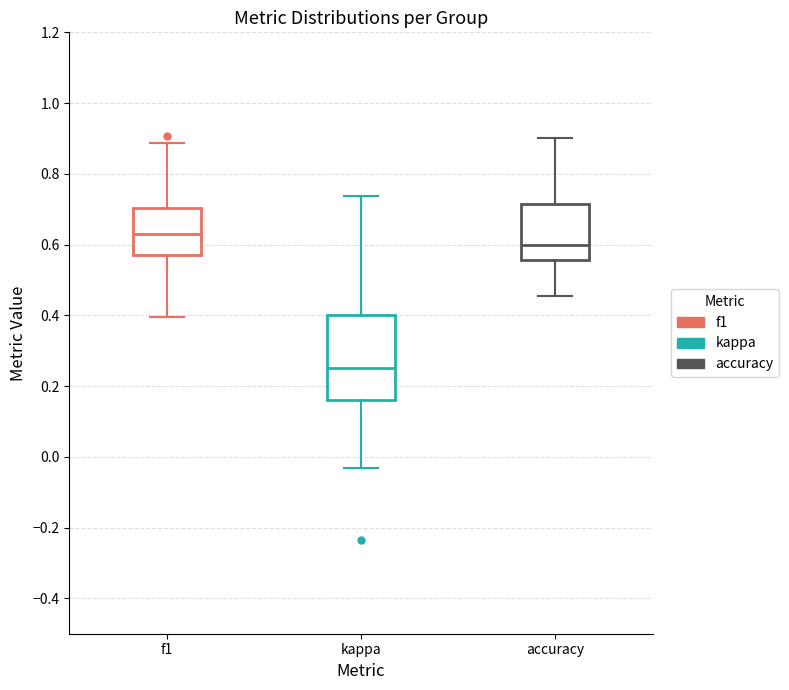

Reading left to right, transcribe this box plot: for each box, give where its median line is, the range the box spans, and where its two whiskers end, as read against the y-axis. The values are not printed on the chart, so give them approximately, as read against the axis.

f1: median 0.64, box 0.58 to 0.70, whiskers 0.40 to 0.88
kappa: median 0.26, box 0.16 to 0.40, whiskers -0.04 to 0.74
accuracy: median 0.60, box 0.56 to 0.72, whiskers 0.46 to 0.90